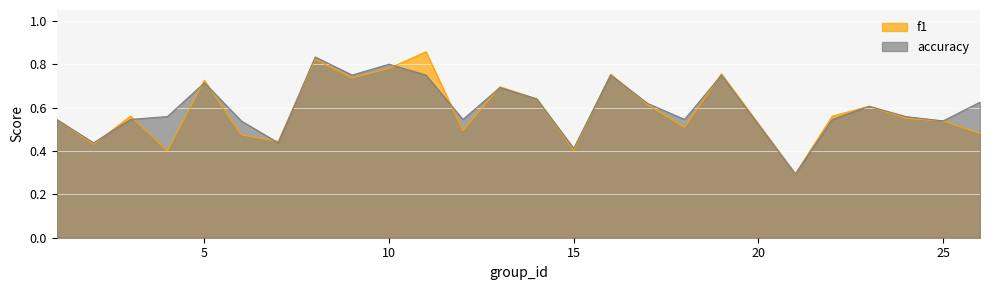

At which label is accuracy closest to 0?

21